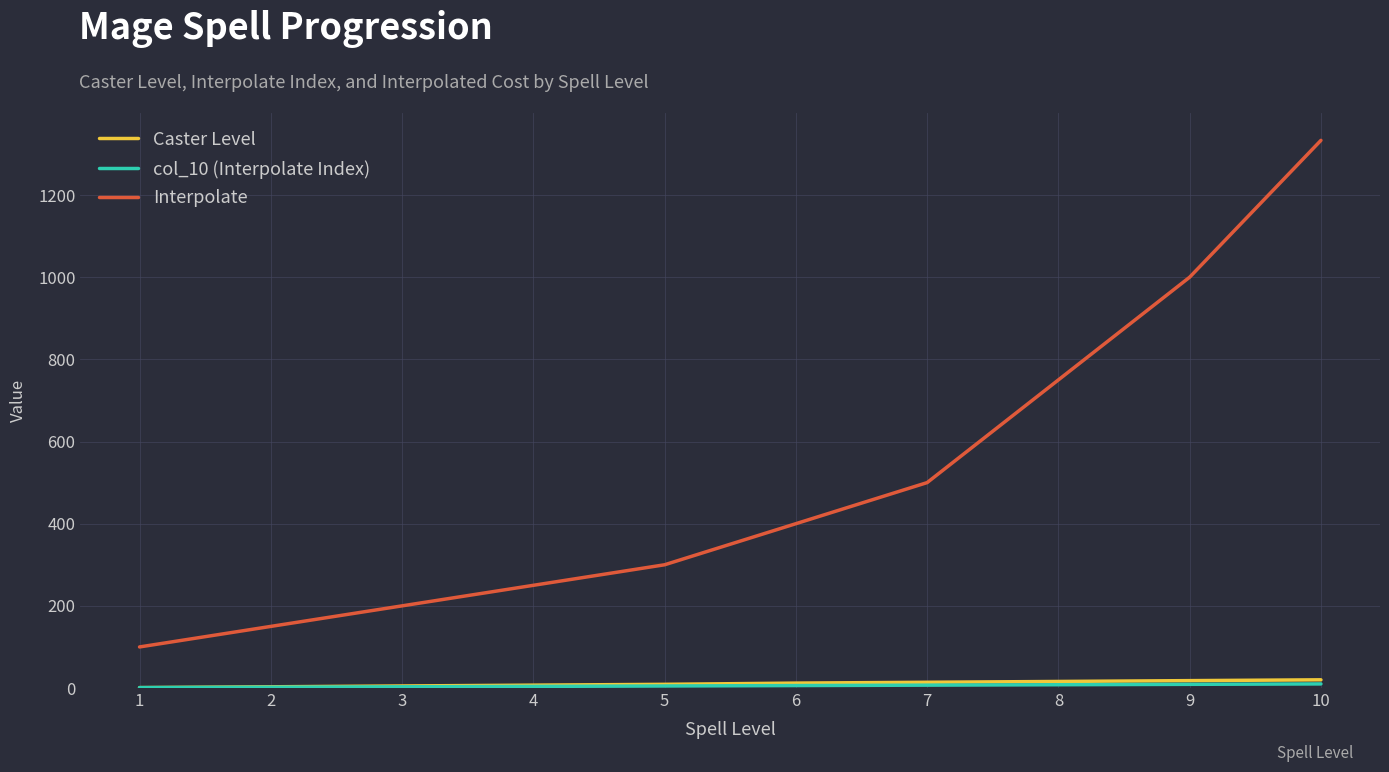

The Interpolate series shows 750 at 8. True or false?

True